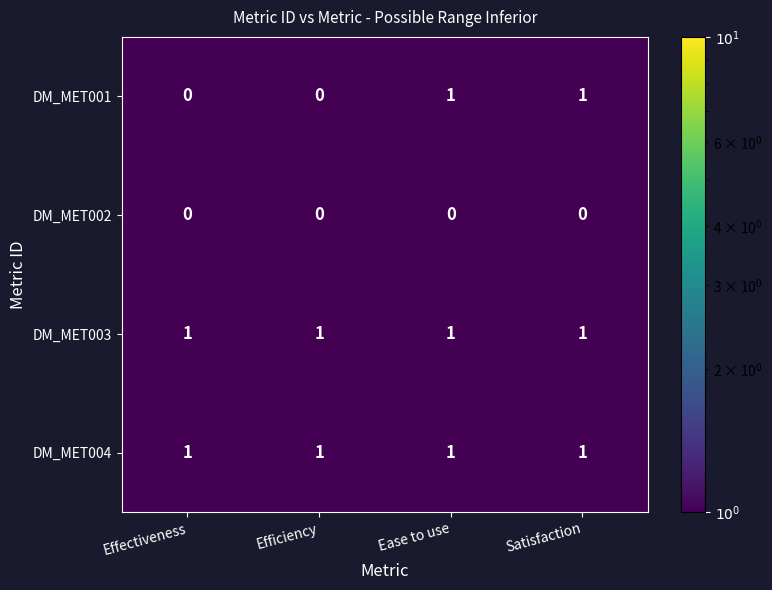

At how many categories does at least one series exceed 0?

4